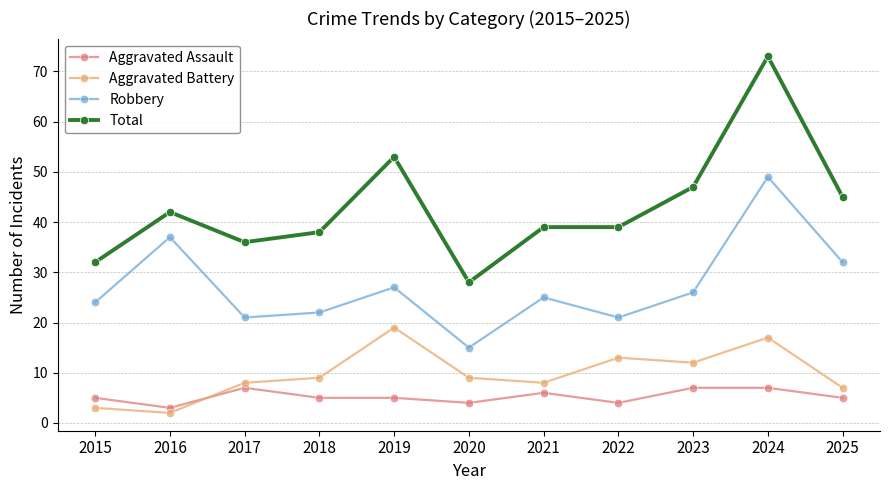

What value does the Total series have at 2015?

32